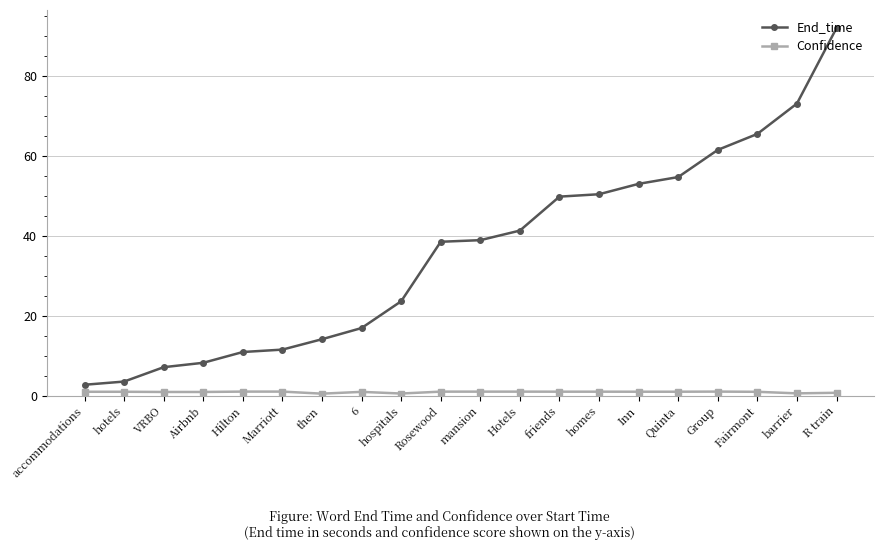

What is the sum of all End_time values?

717.2